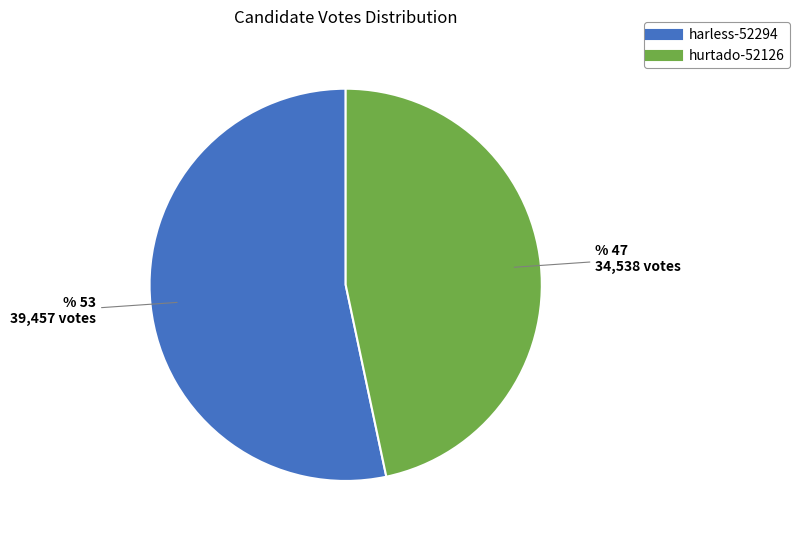

The harless-52294 slice represents 53% of the pie. True or false?

True